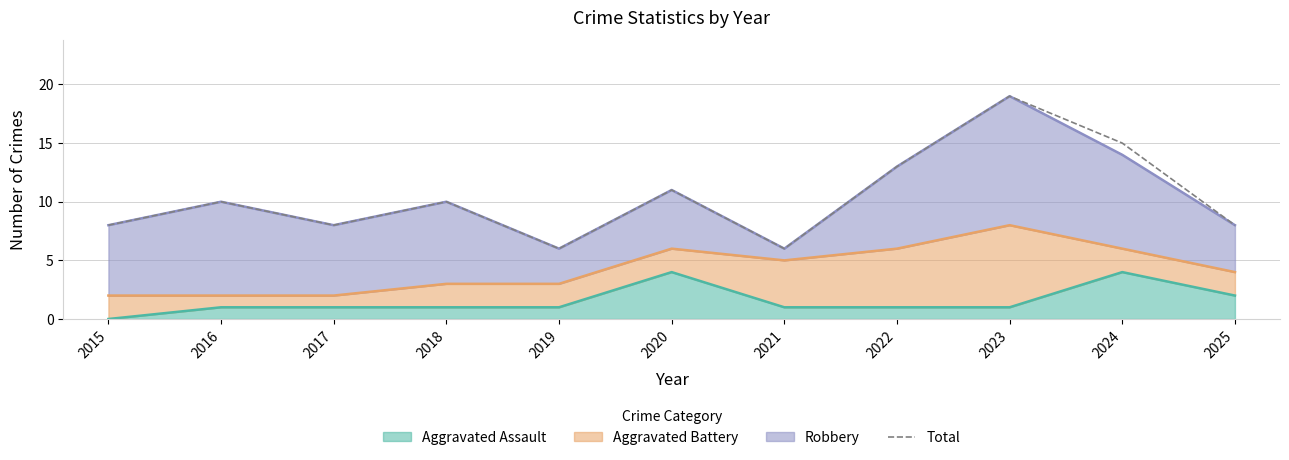

Rank the categories by value from highest to lowest.

2023, 2024, 2022, 2020, 2016, 2018, 2015, 2017, 2025, 2019, 2021